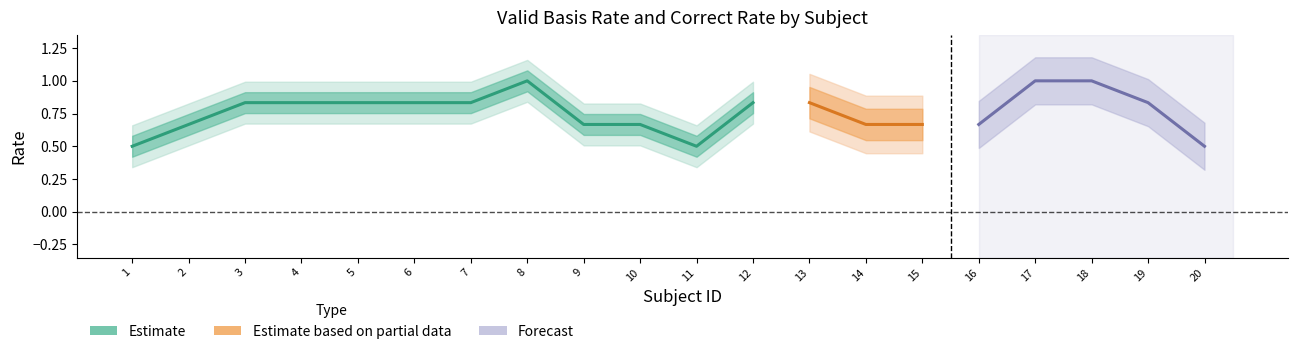

What is the maximum value shown in the chart?

1.0